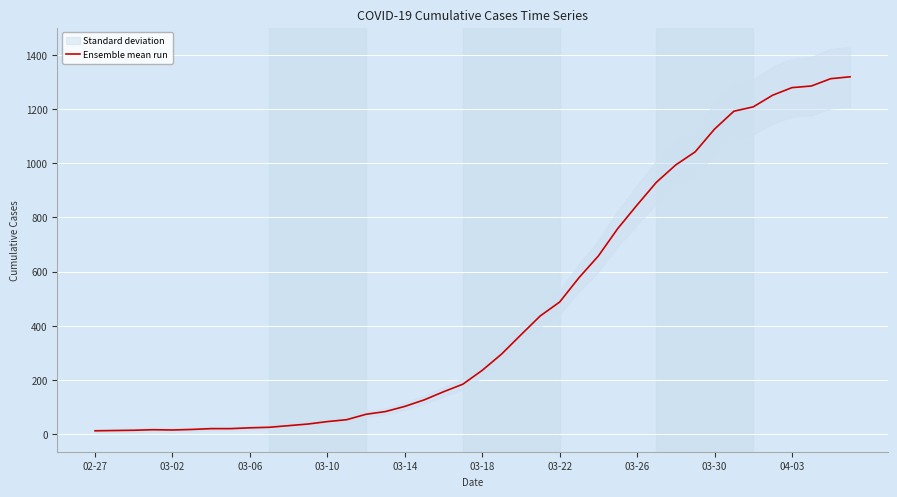

What is the highest value of the Ensemble mean run series?

1319